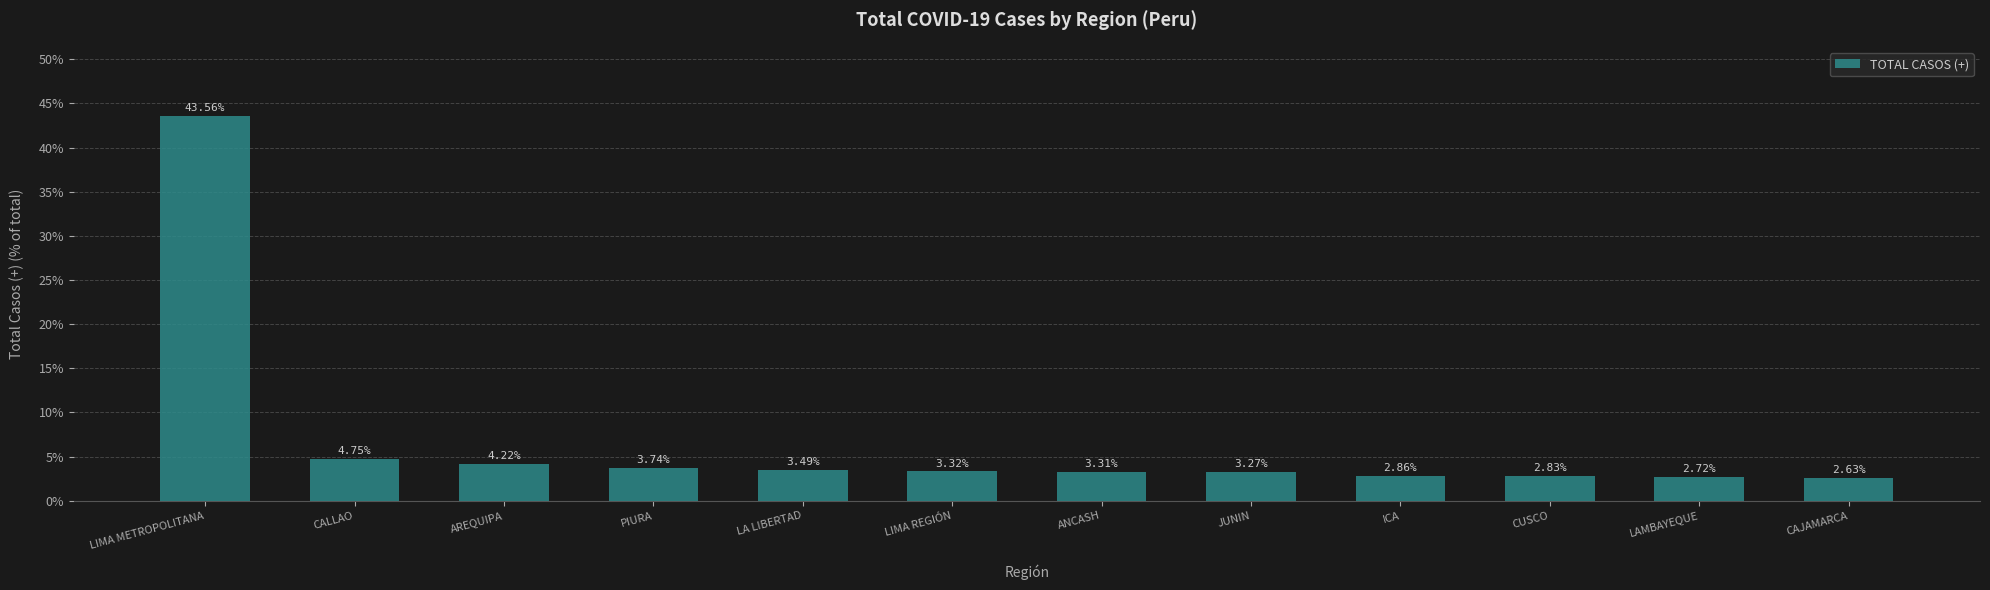

What is the difference between the values at LAMBAYEQUE and JUNIN?

0.6